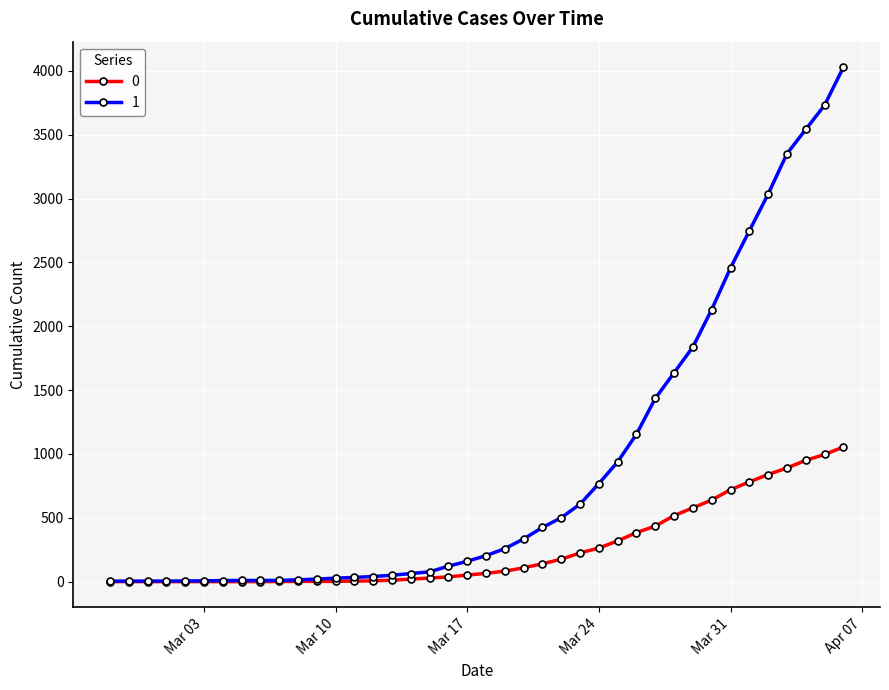

What is the average value of the 0 series?

258